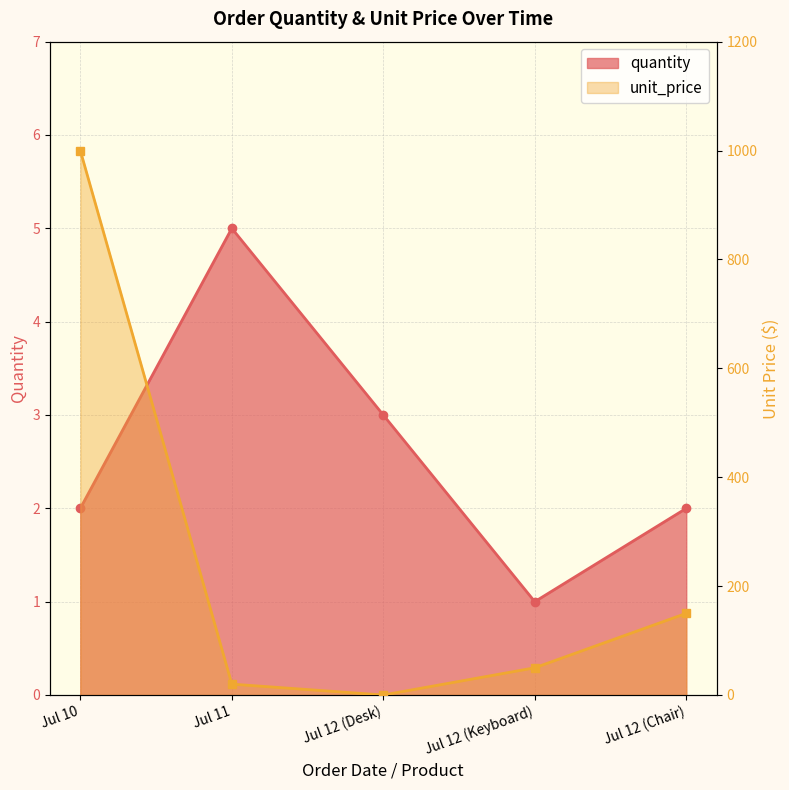

What is the difference between the maximum and minimum values in the unit_price series?

1000